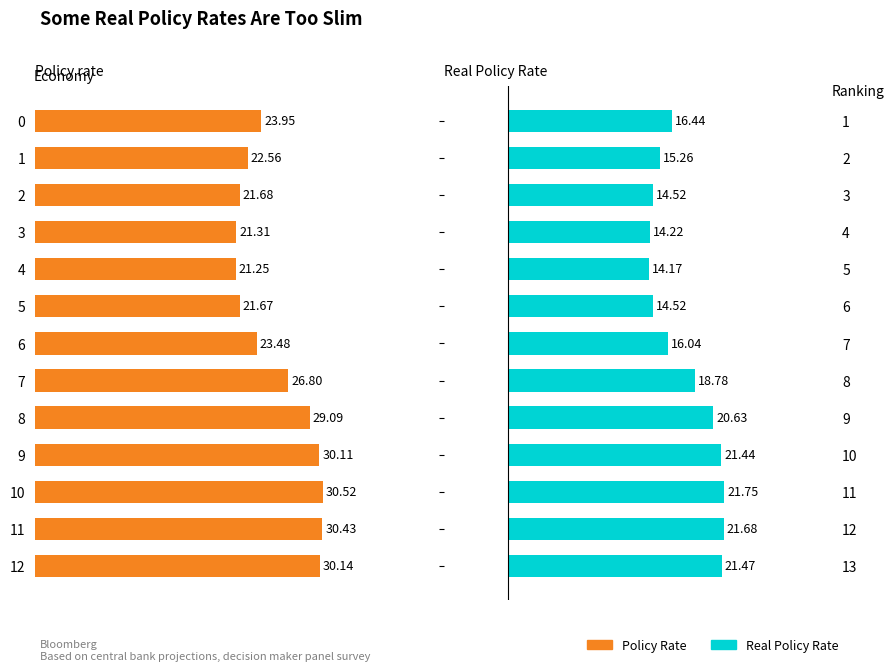

What is the maximum value shown in the chart?

30.5